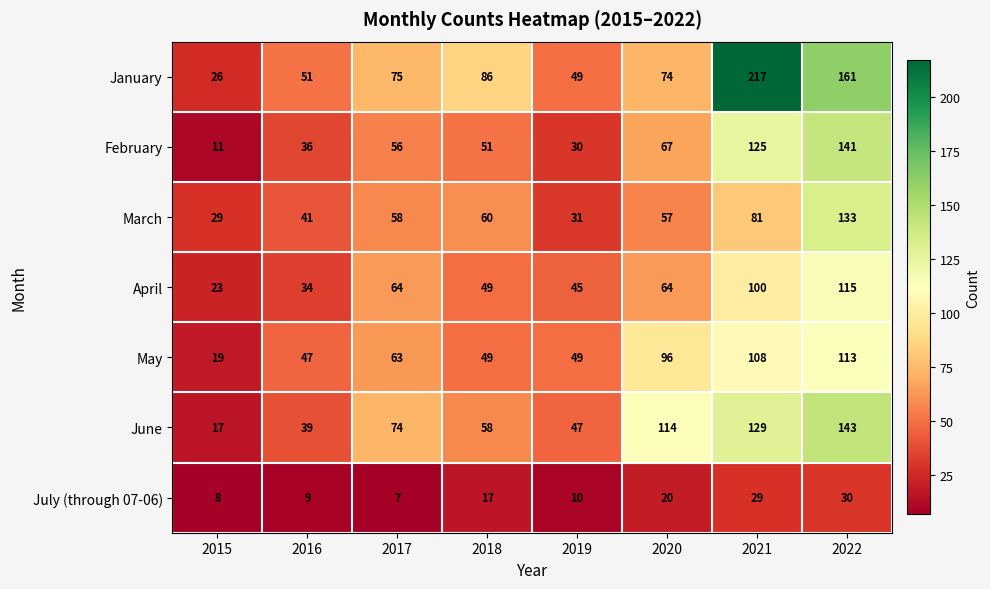

Read the July (through 07-06) value at 2018.

17